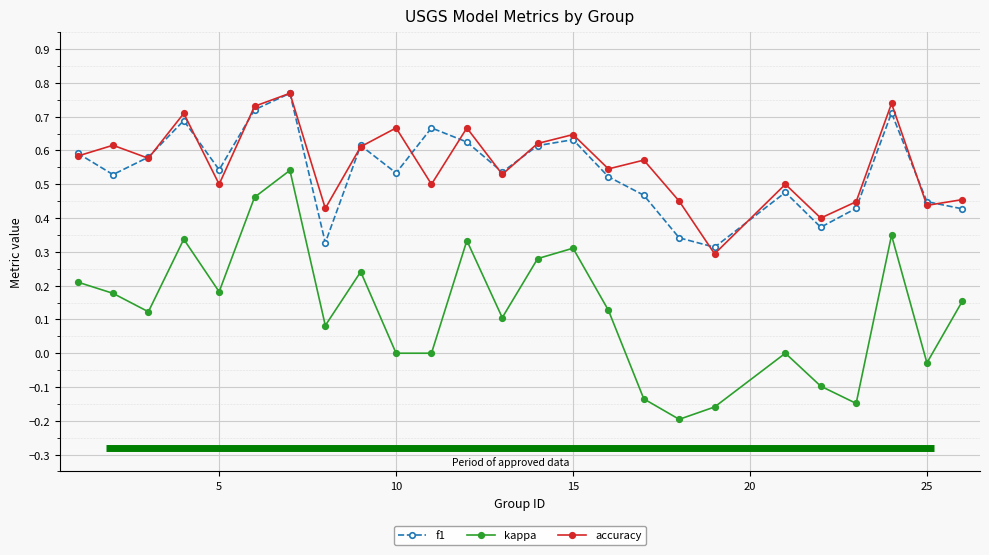

True or false: kappa has more than 0 interior local peaks.

True